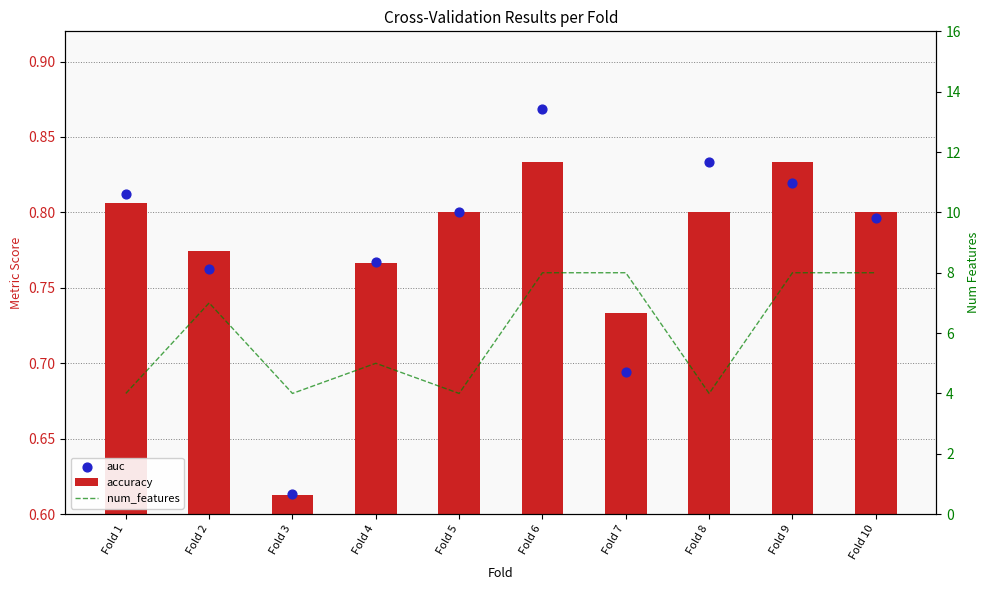

Which series has the largest Y range (max minus min)?

num_features